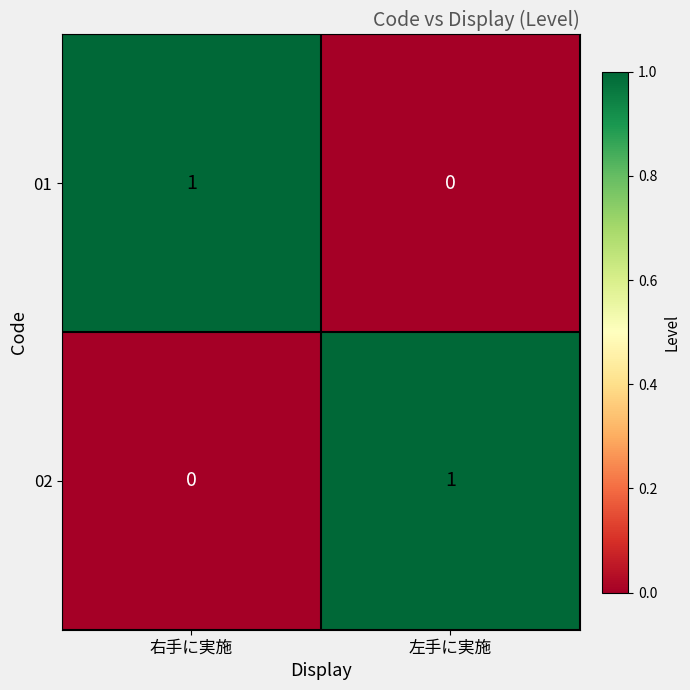

At which label is 02 closest to 0?

右手に実施